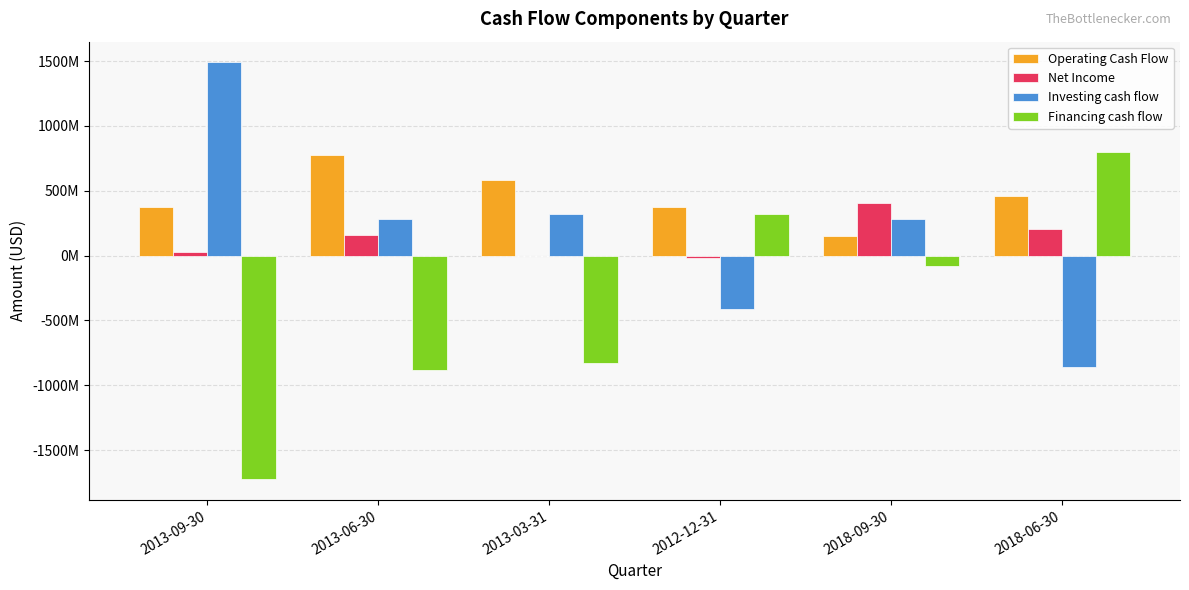

Are the bars horizontal?

No